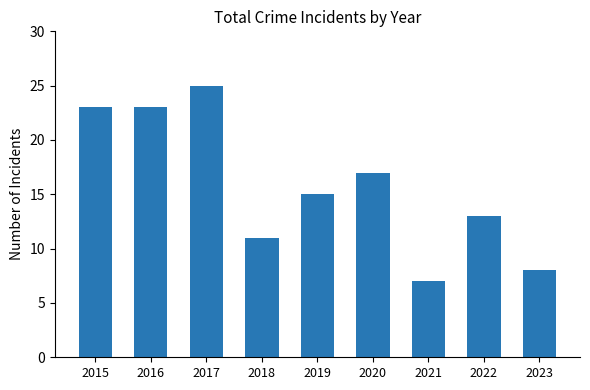

Reading right to left, transcribe all the data shown in this chart.

2023=8	2022=13	2021=7	2020=17	2019=15	2018=11	2017=25	2016=23	2015=23